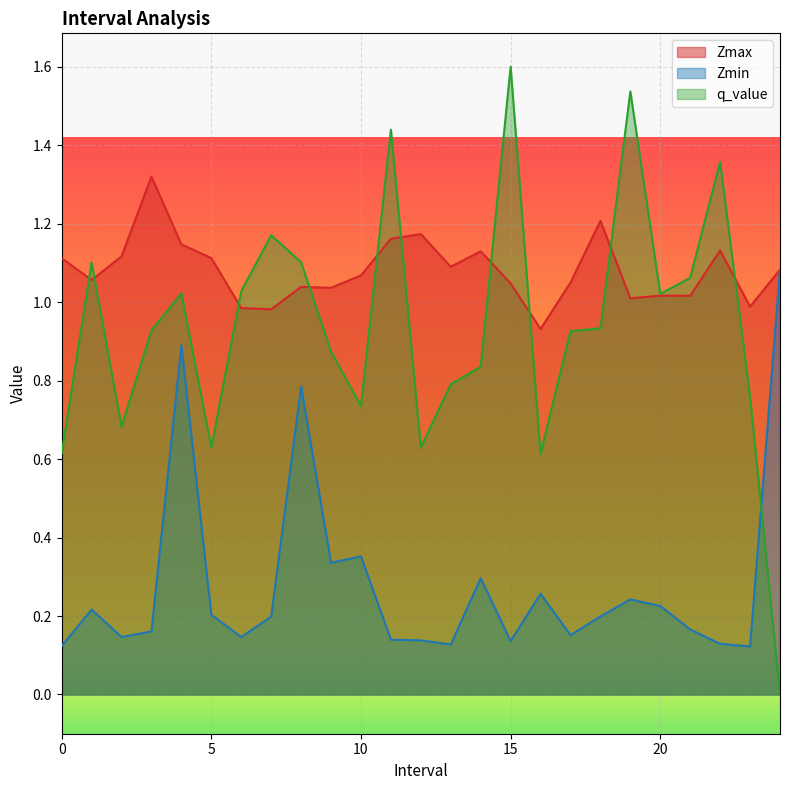

Rank the series by their average value, from lowest to highest.

Zmin, q_value, Zmax